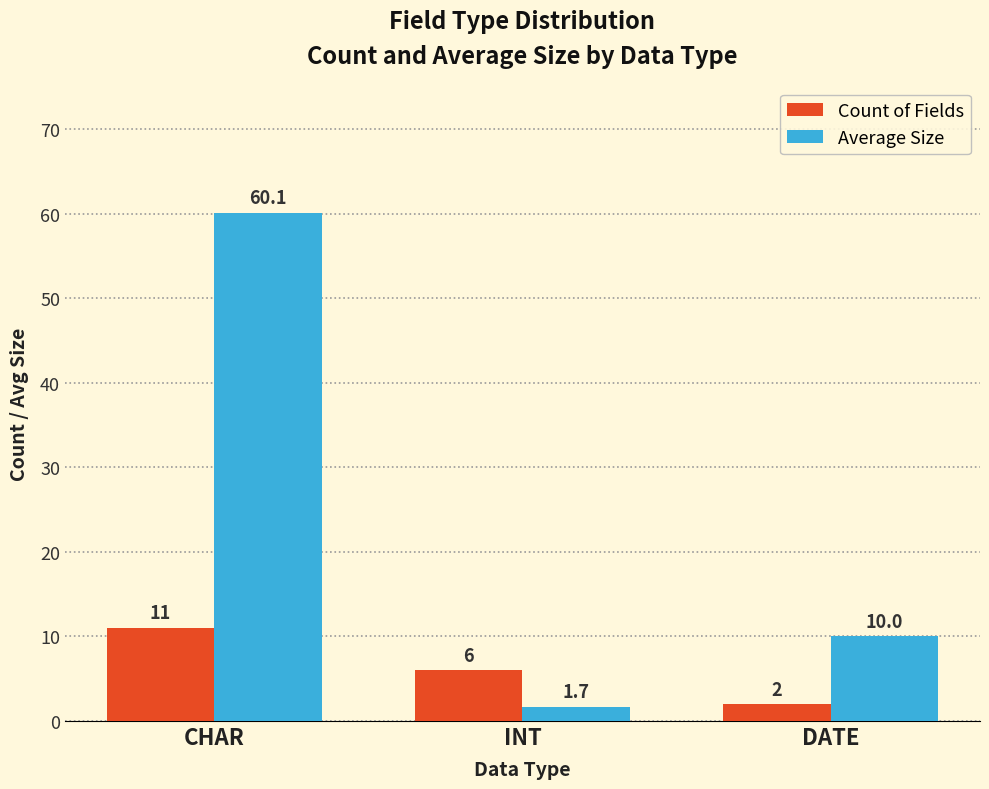

What is the value of the Count of Fields bar at the 3rd from the left?

2.0